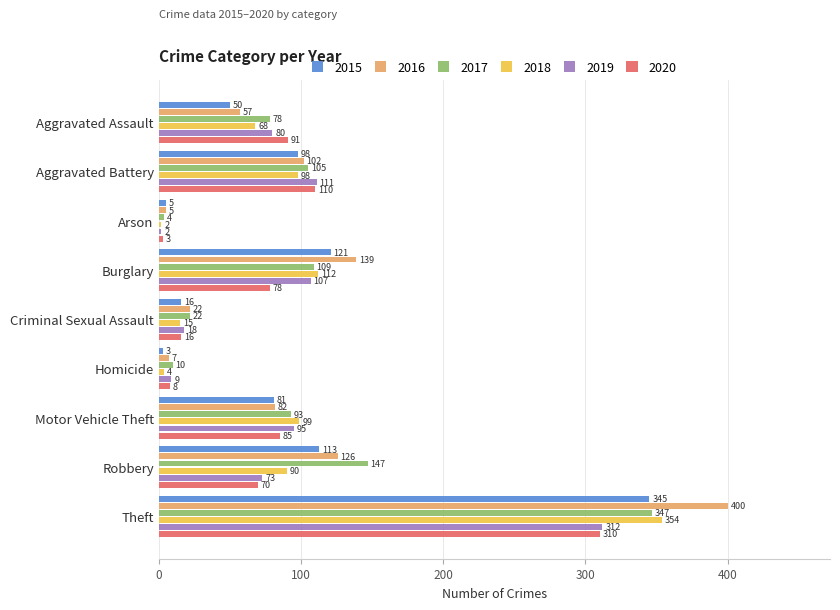

Rank the series at Aggravated Assault from lowest to highest value.

2015, 2016, 2018, 2017, 2019, 2020